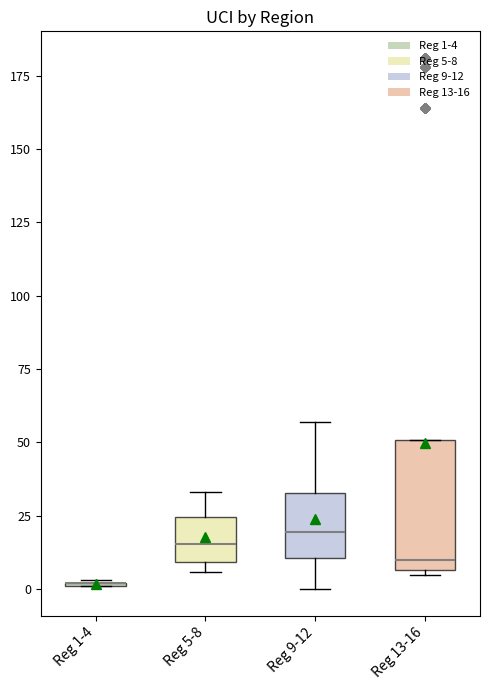

Reading left to right, transcribe this box plot: for each box, give where its median line is, the range the box spans, and where its two whiskers end, as read against the y-axis. The values are not printed on the chart, so give them approximately, as read against the axis.

Reg 1-4: box collapsed to a line at 0, whiskers 0 to 5
Reg 5-8: median 15, box 10 to 25, whiskers 5 to 35
Reg 9-12: median 20, box 10 to 35, whiskers 0 to 55
Reg 13-16: median 10, box 5 to 50, whiskers 5 to 50